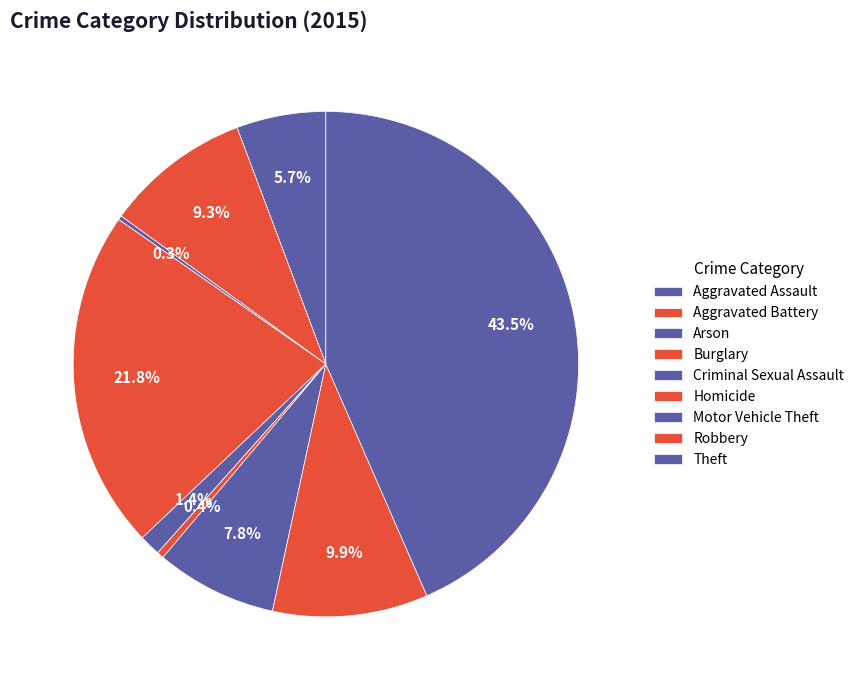

What is the ratio of the value at Theft to the value at Homicide?

98.3